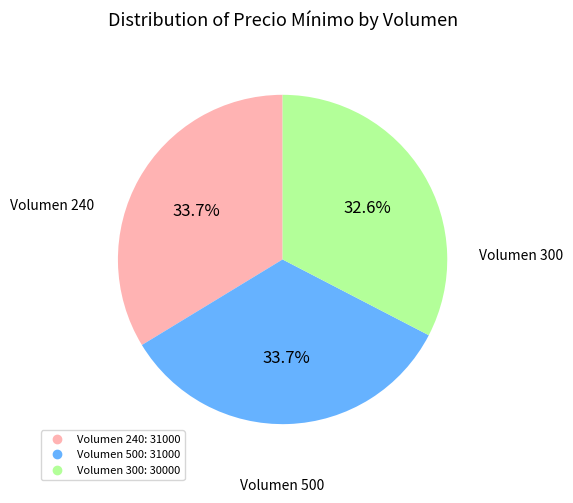

Is there a majority slice in this chart?

No